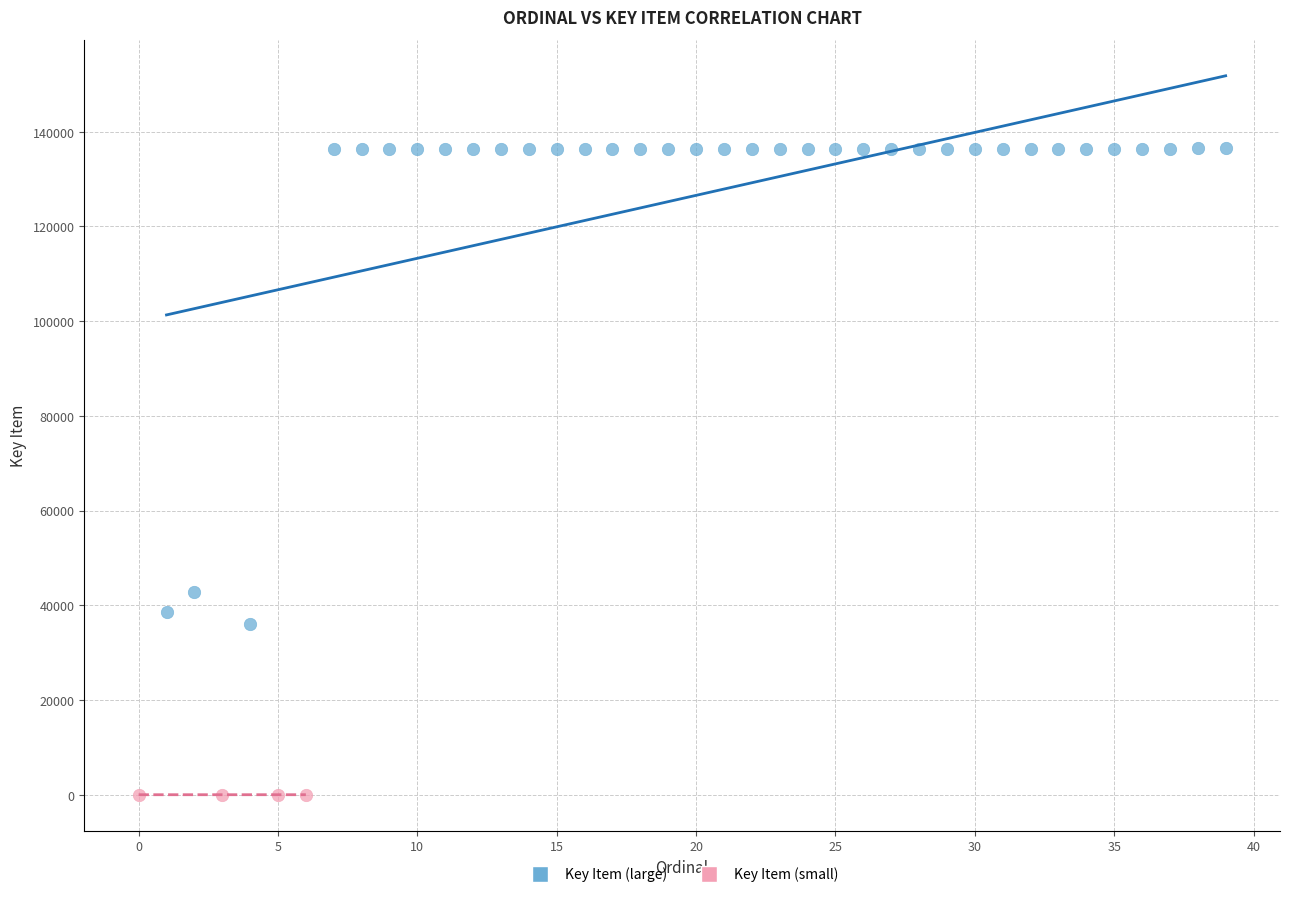

Which series reaches the maximum Y coordinate?

Key Item (large)